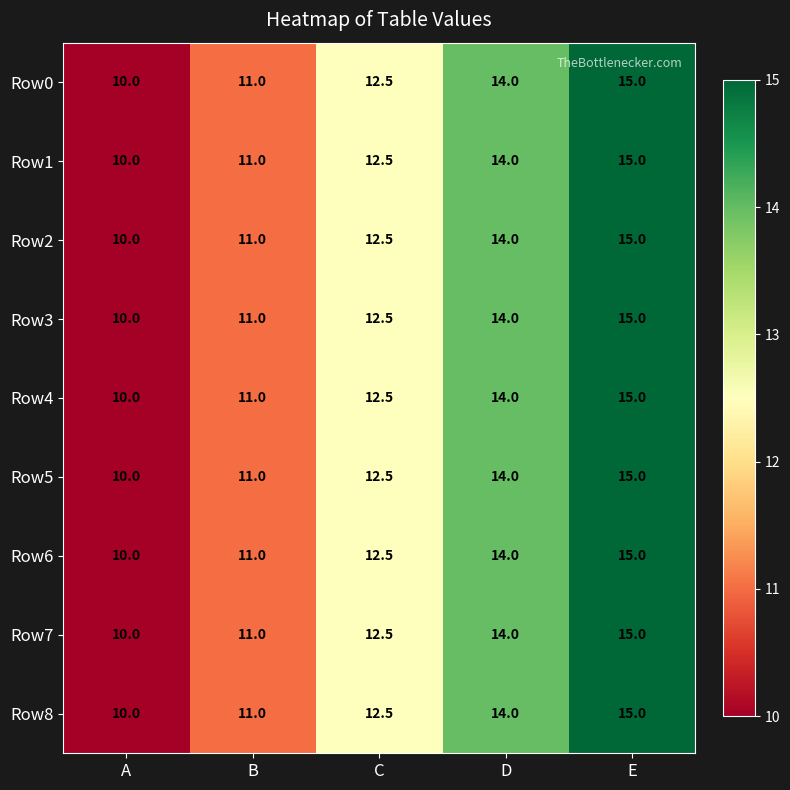

Rank the categories by Row4 value from lowest to highest.

A, B, C, D, E